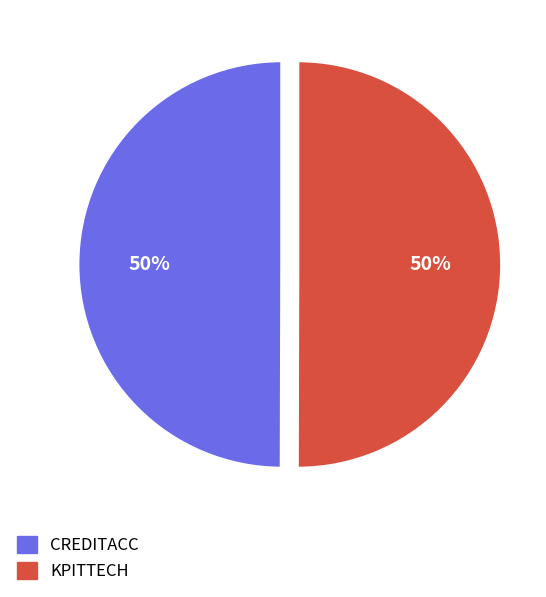

What percentage is the CREDITACC slice, to the nearest percent?

50%